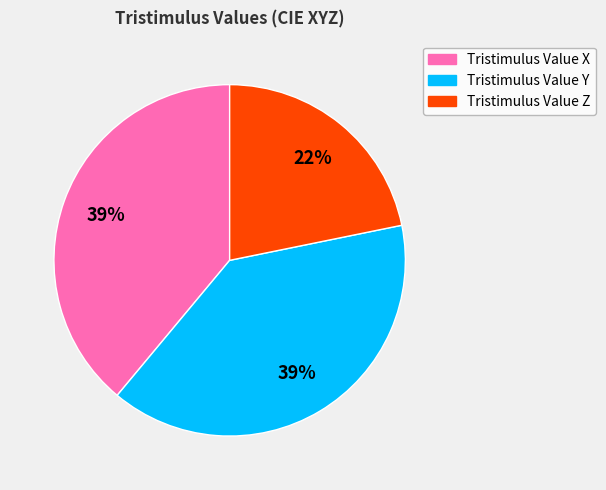

Count the number of slices in the pie.

3